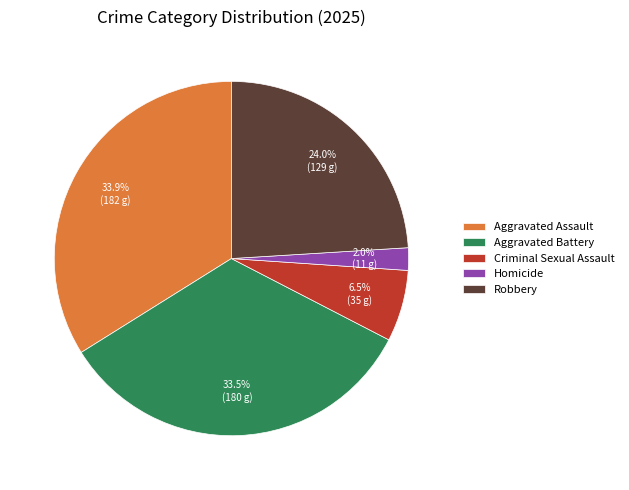

How many slices are in this pie chart?

5